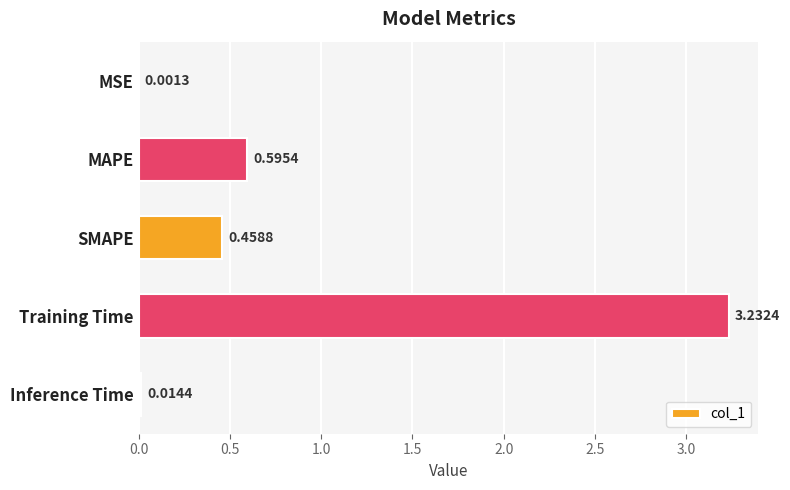

Are the bars horizontal?

Yes